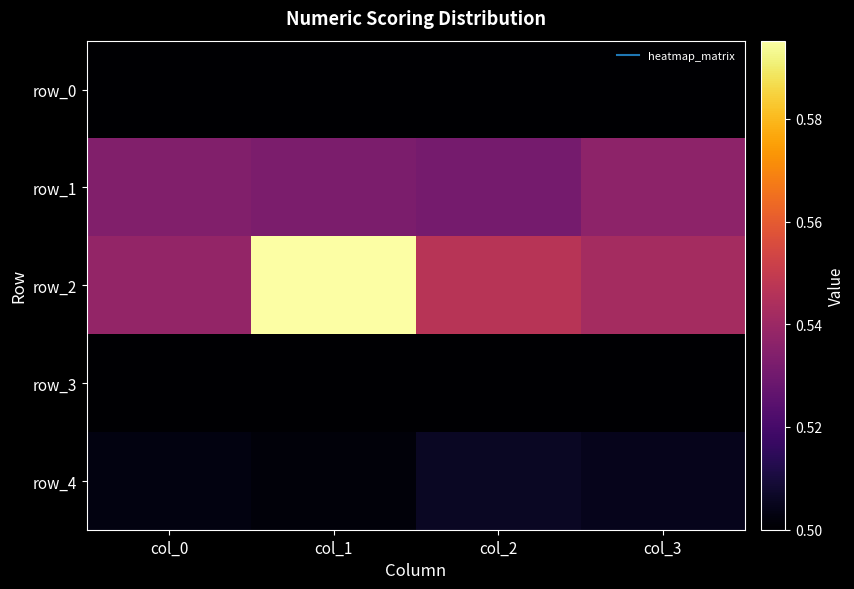

At which label does row_1 reach its peak?

col_3